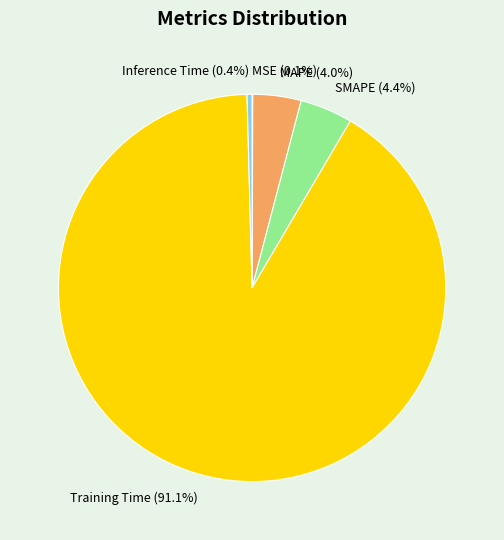

Which category has the biggest portion of the pie?

Training Time